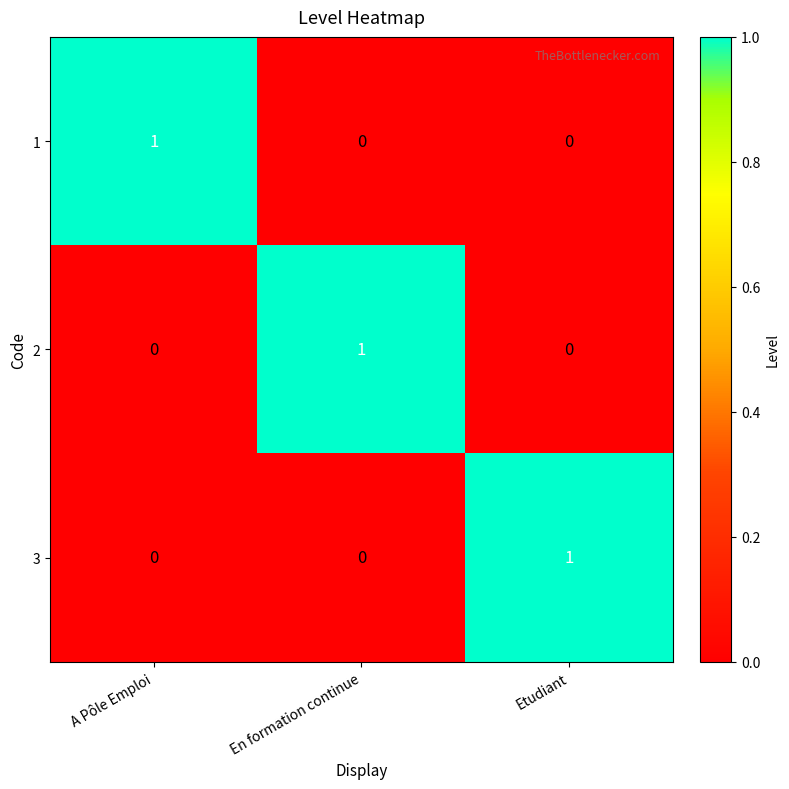

How many distinct data groups are displayed?

3